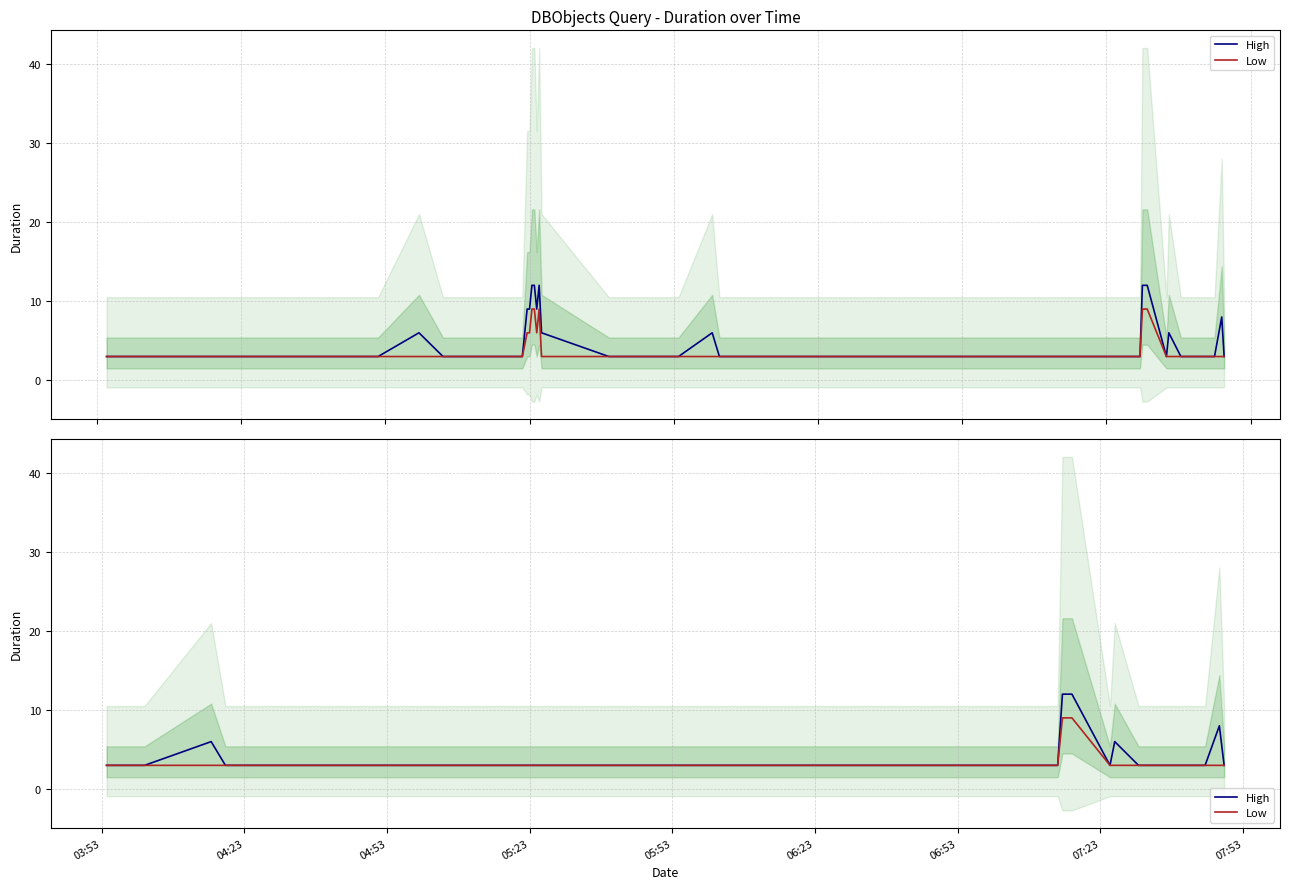

Which series has the largest total across all categories?

High